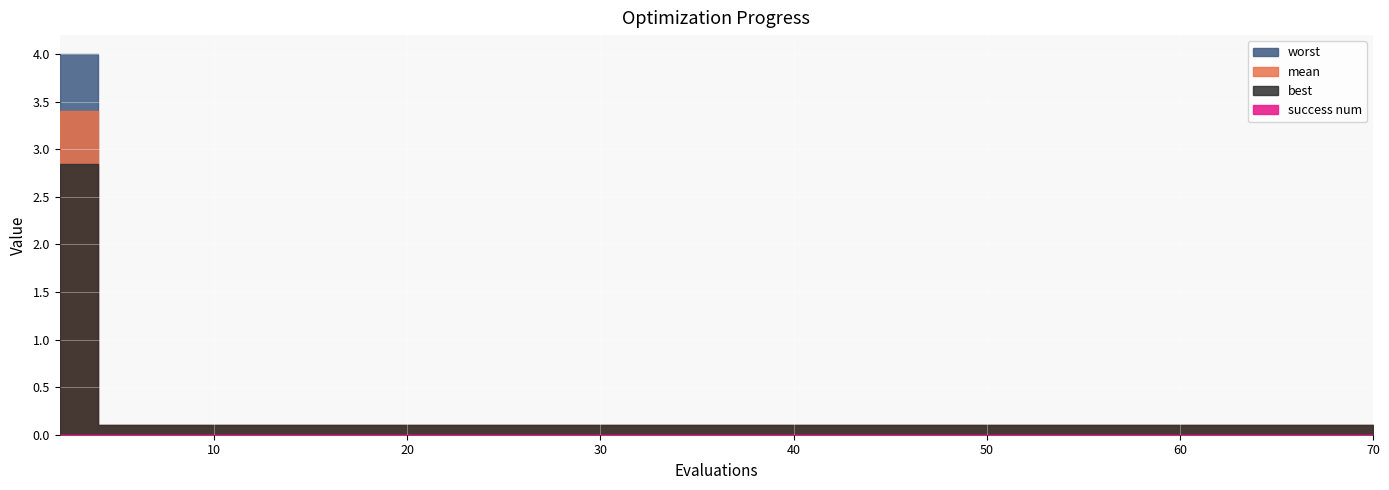

What is the sum of the worst values at 70 and 28?

0.2